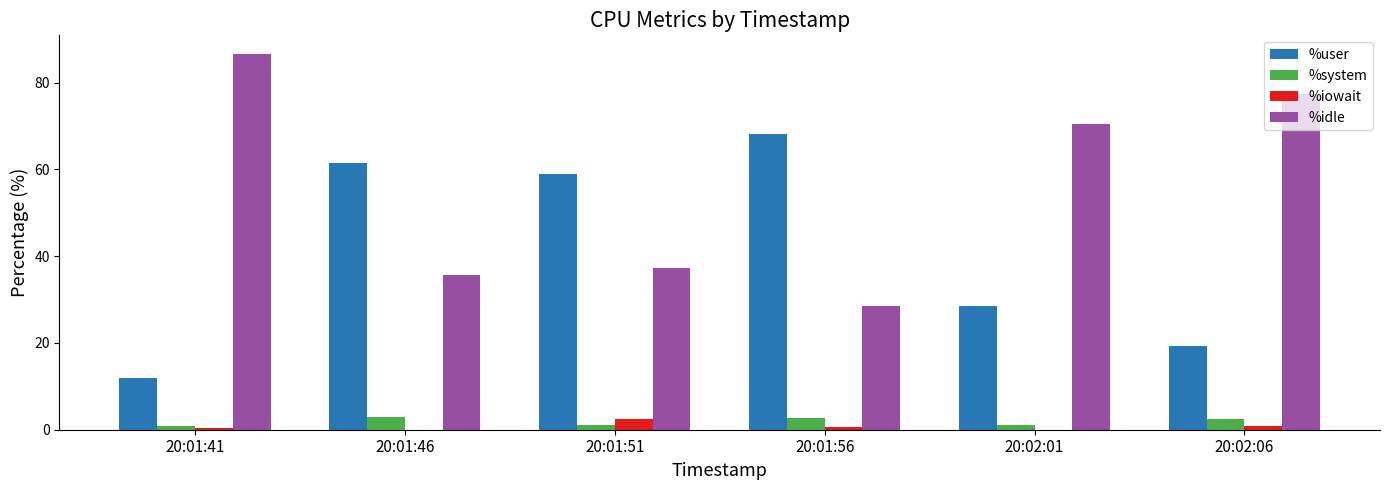

The value of %idle at 20:02:01 is 29.7. True or false?

False